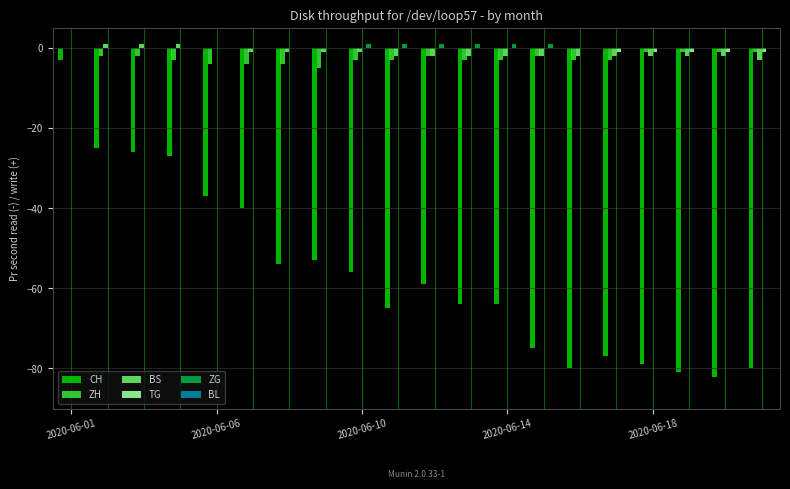

What is the sum of all TG values?

-5